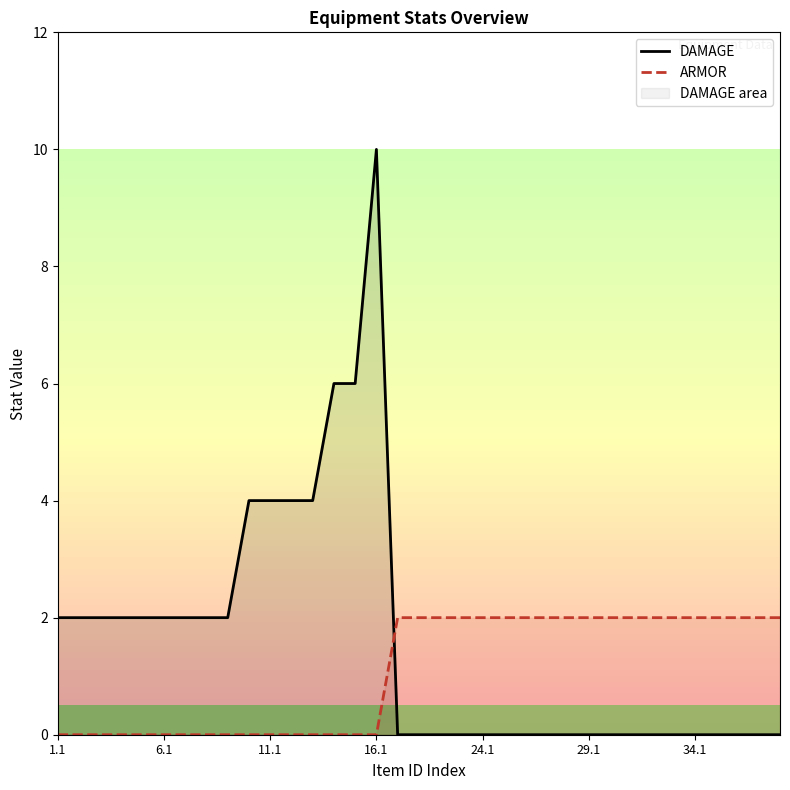

Which series has the largest total across all categories?

DAMAGE